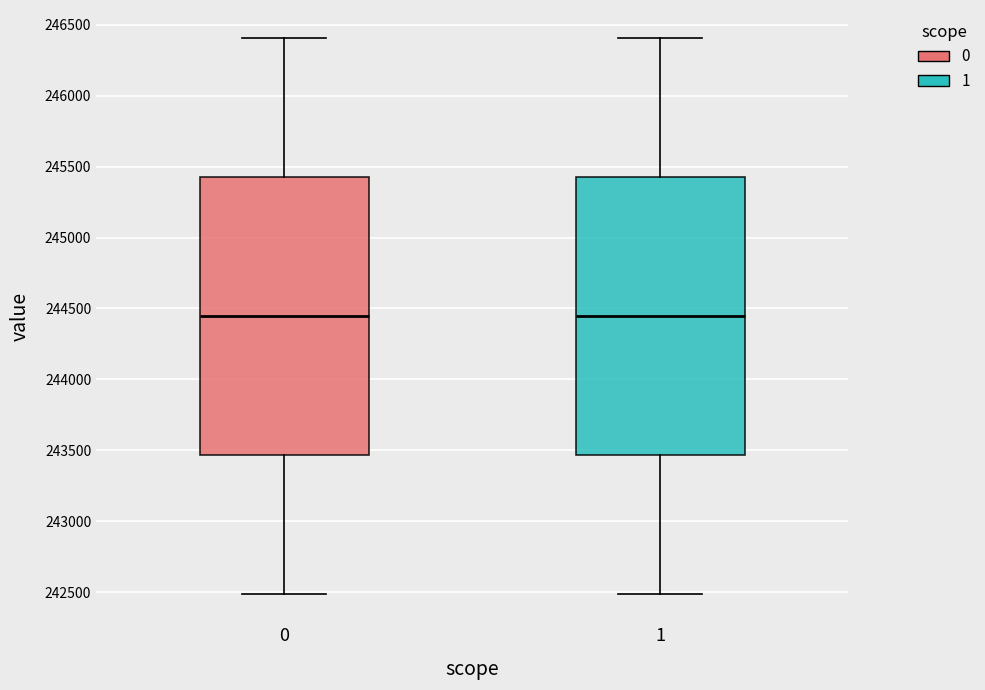

Reading left to right, read every box against the y-axis: the position of its median line, the range the box covers, and the ends of its whiskers. The values are not printed on the chart, so give them approximately, as read against the axis.

0: median 244450, box 243450 to 245450, whiskers 242500 to 246400
1: median 244450, box 243450 to 245450, whiskers 242500 to 246400